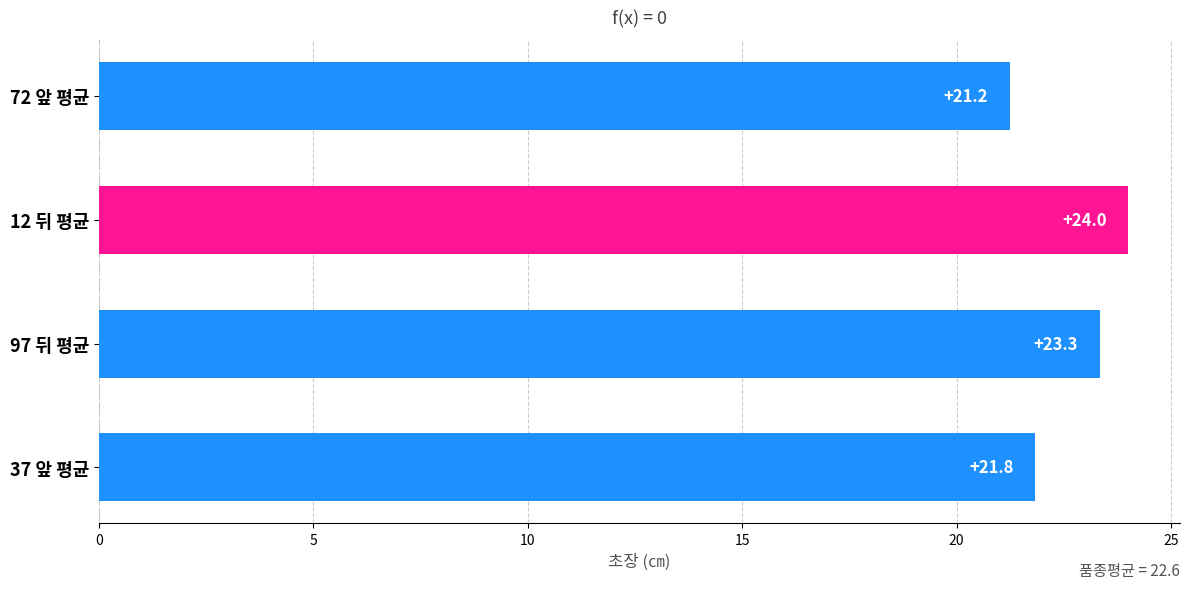

How many distinct data groups are displayed?

1